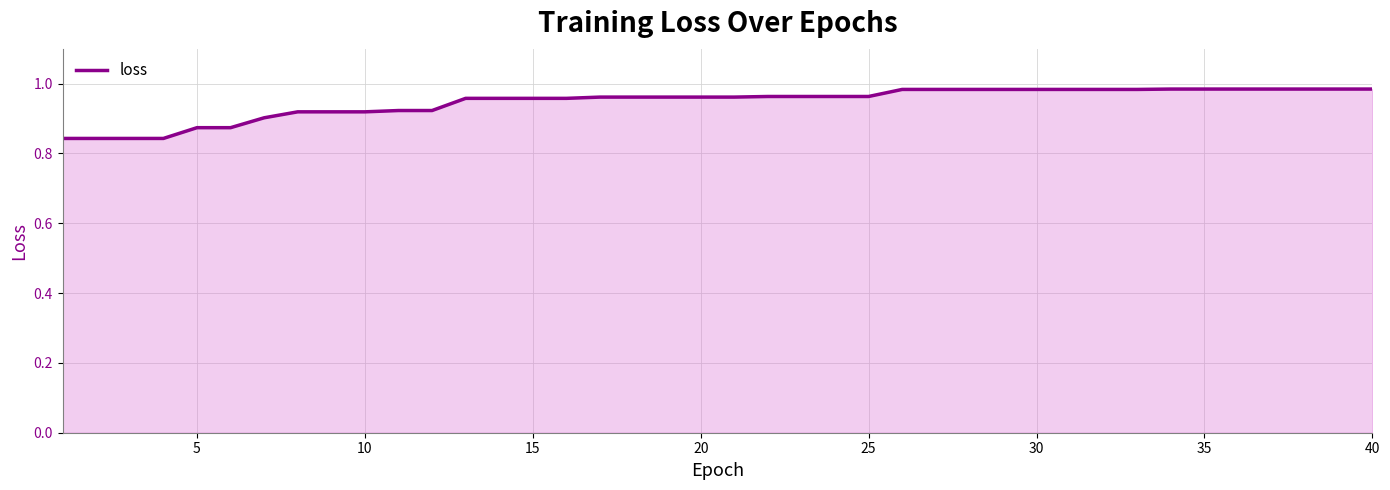

Does the chart have visible grid lines?

Yes